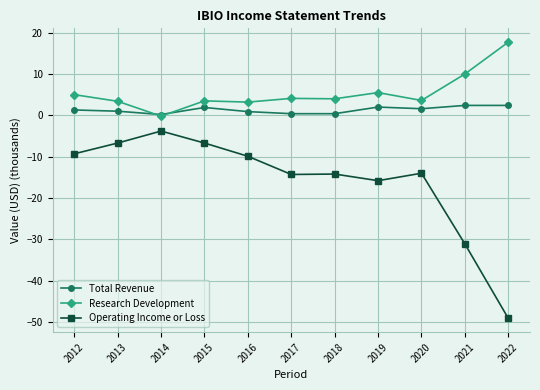

Is it true that Operating Income or Loss equals -9.9 at 2016?

True